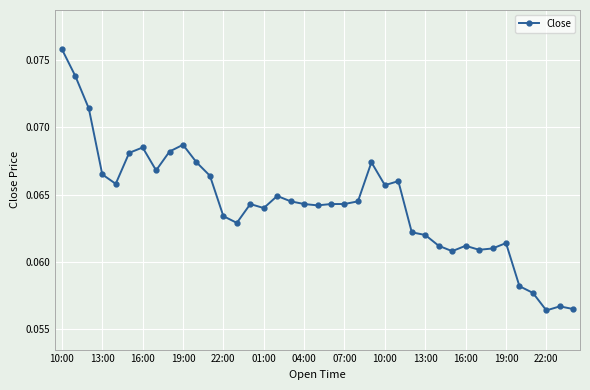

Count the values in the range 0 to 1.

39